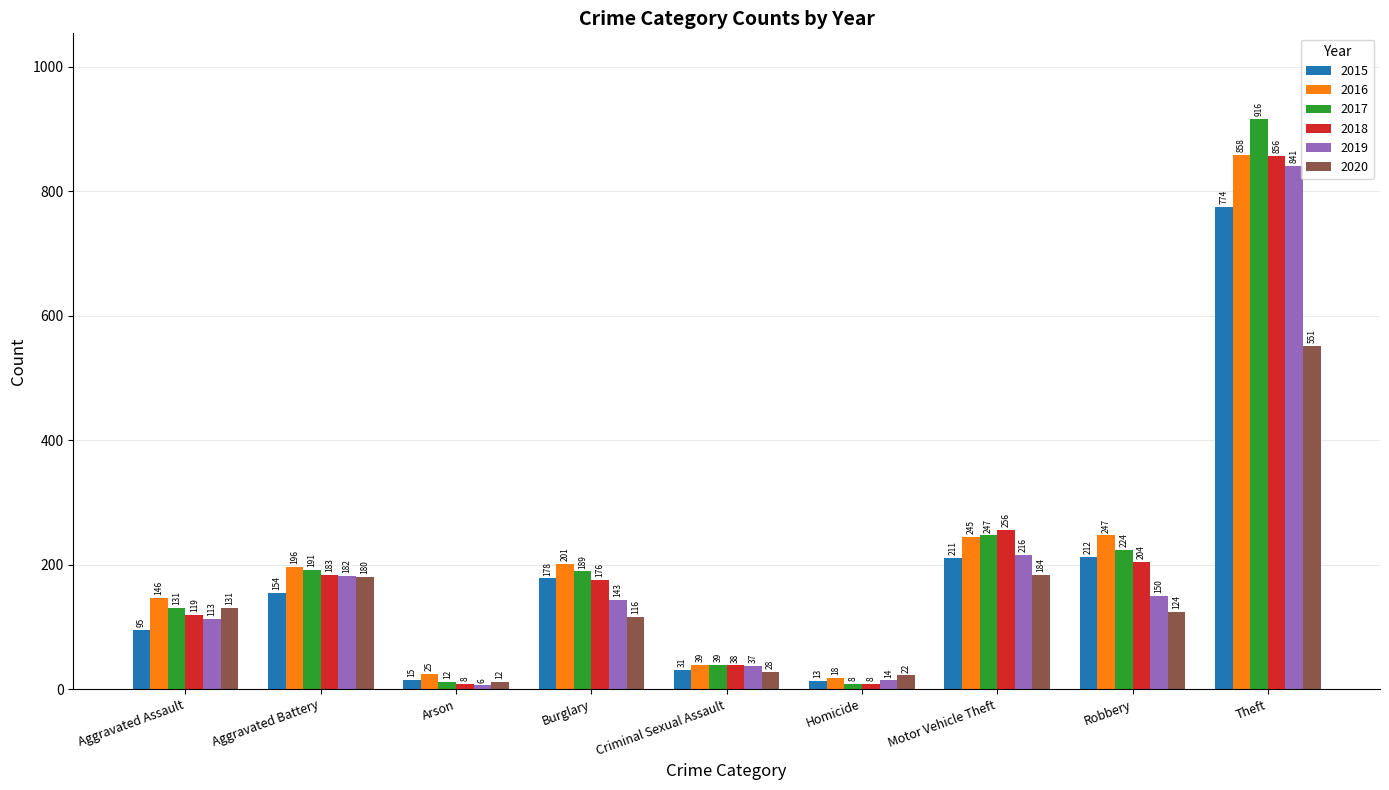

Which series has the largest range (max minus min)?

2017